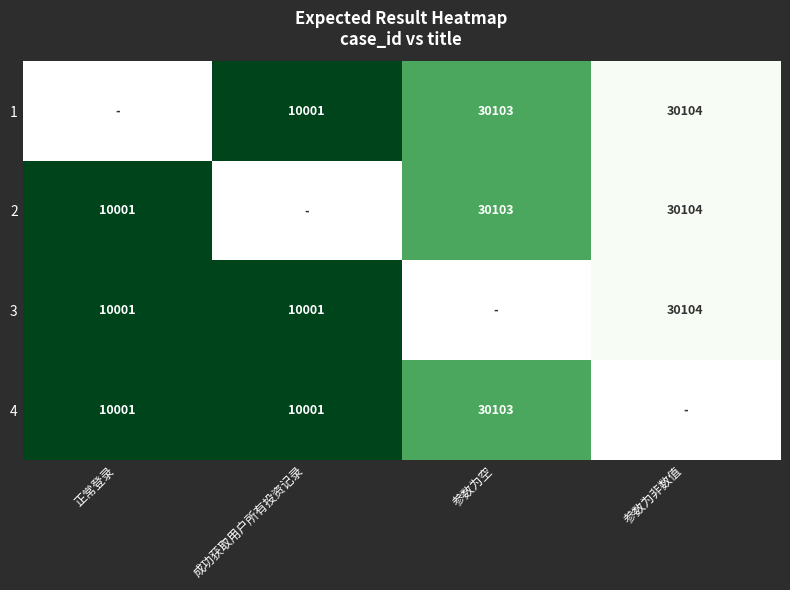

The value of 1 at 参数为非数值 is 8832. True or false?

False